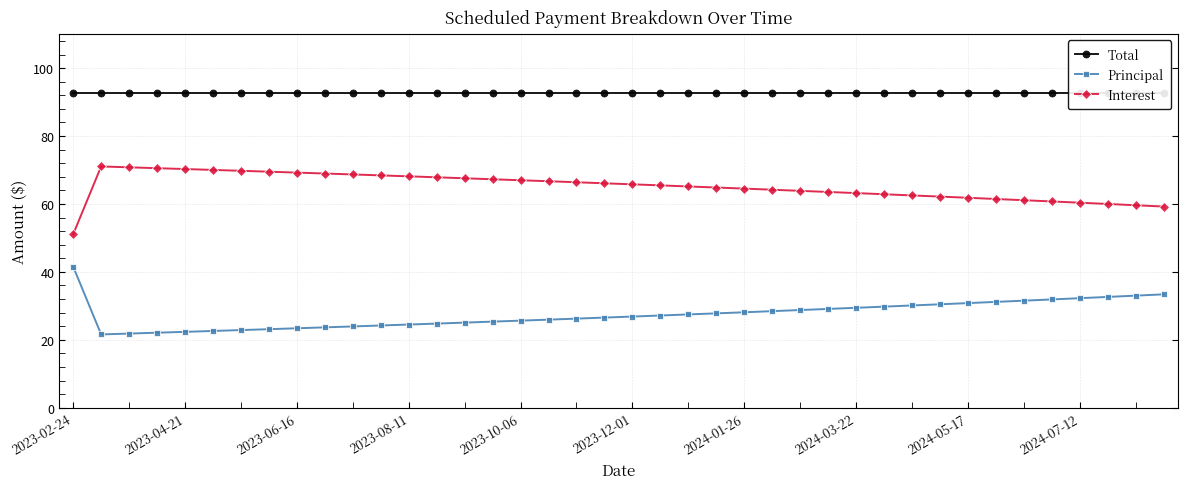

True or false: Interest and Total intersect in this chart.

False